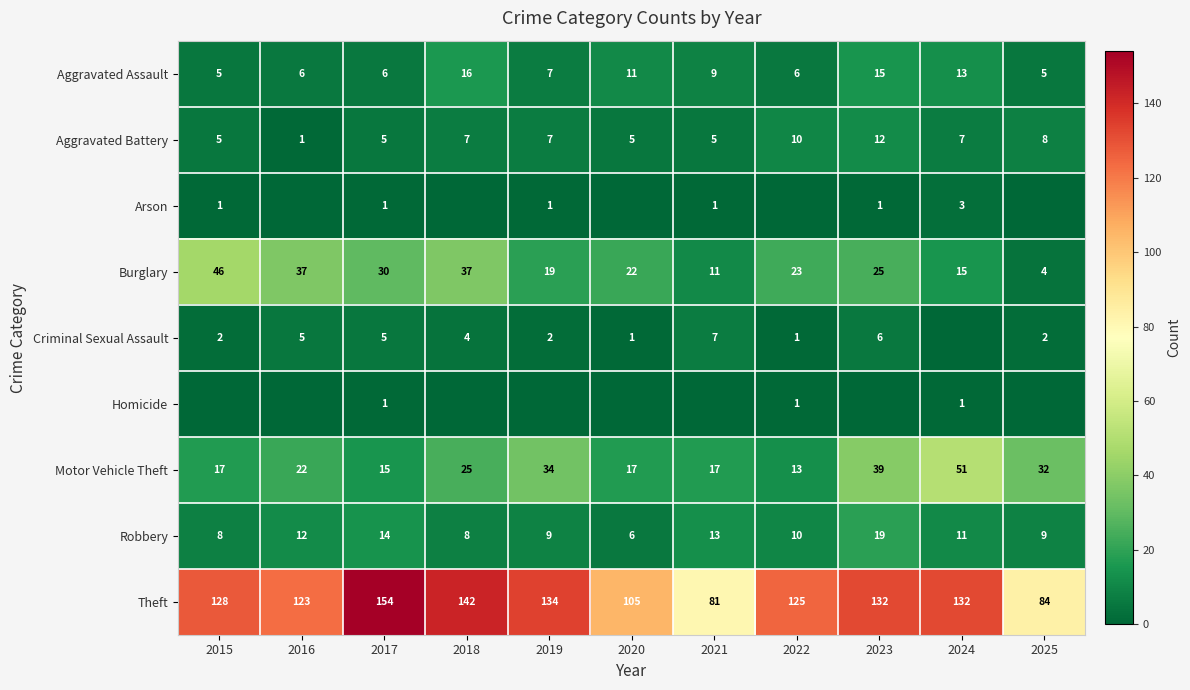

What is the difference between the maximum and minimum values in the Aggravated Battery series?

11